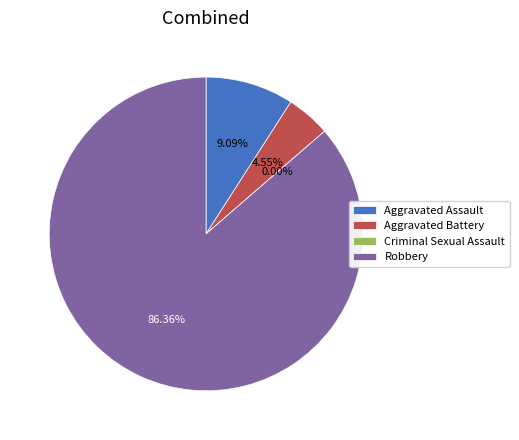

Between Aggravated Assault and Aggravated Battery, which is larger?

Aggravated Assault